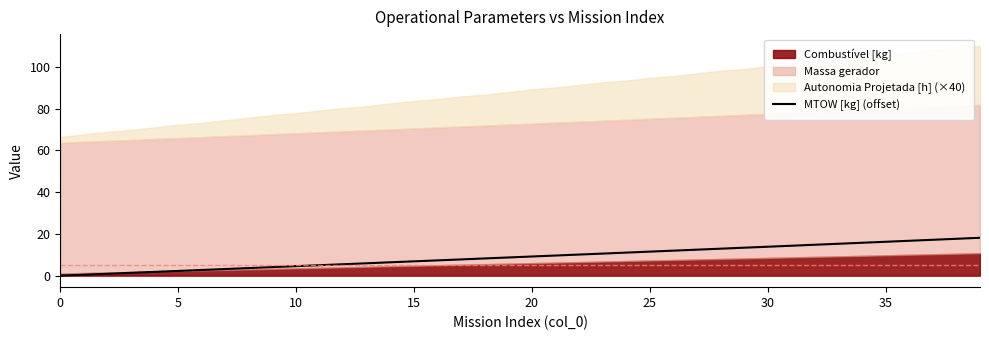

The value of MTOW [kg] (offset) at 0 is 0.0. True or false?

True